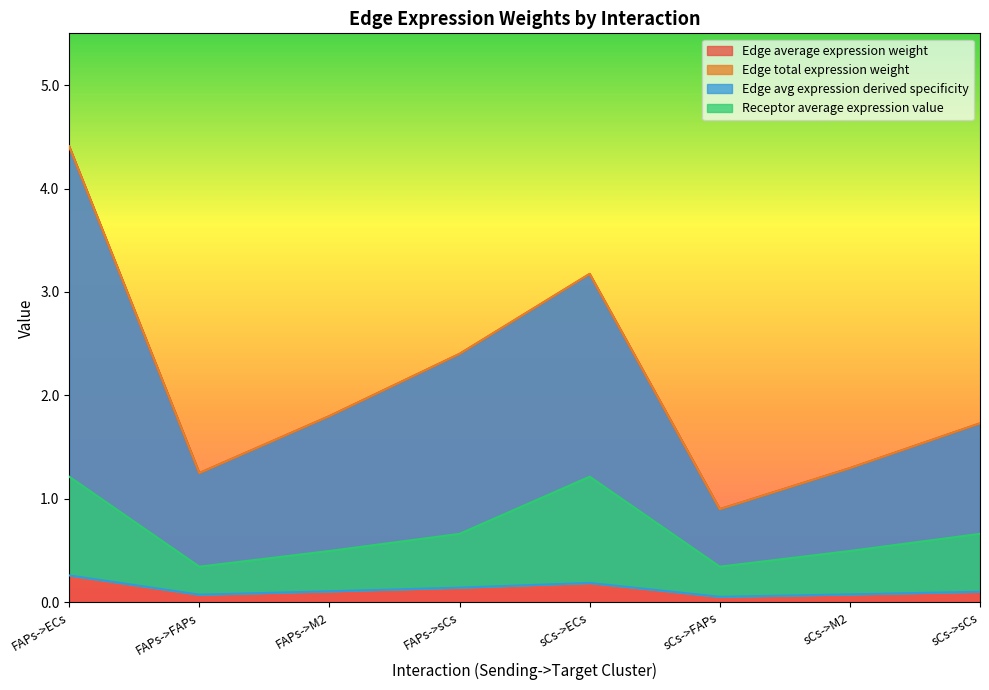

What is the value of the Edge total expression weight point at the 4th from the left?

2.4